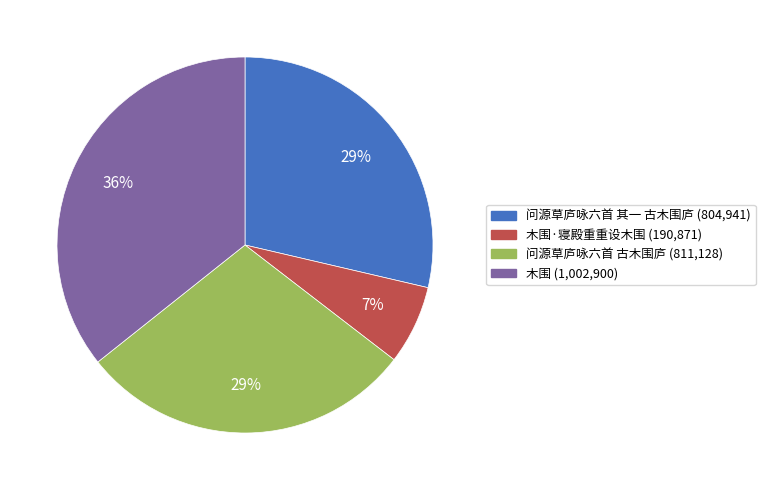

How many slices are in this pie chart?

4